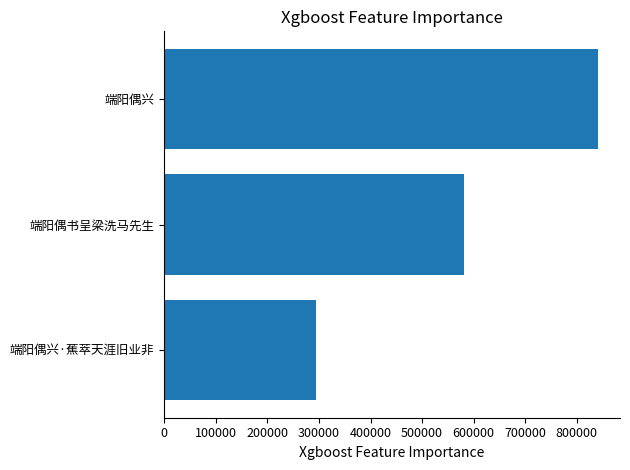

What is the greatest value displayed?

841676